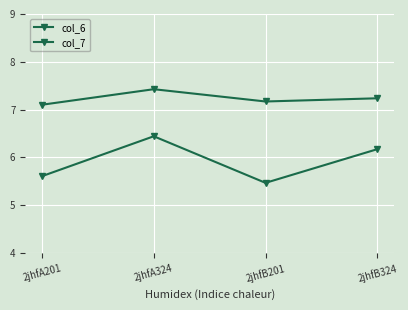

What value does the col_7 series have at 2jhfB201?

5.5